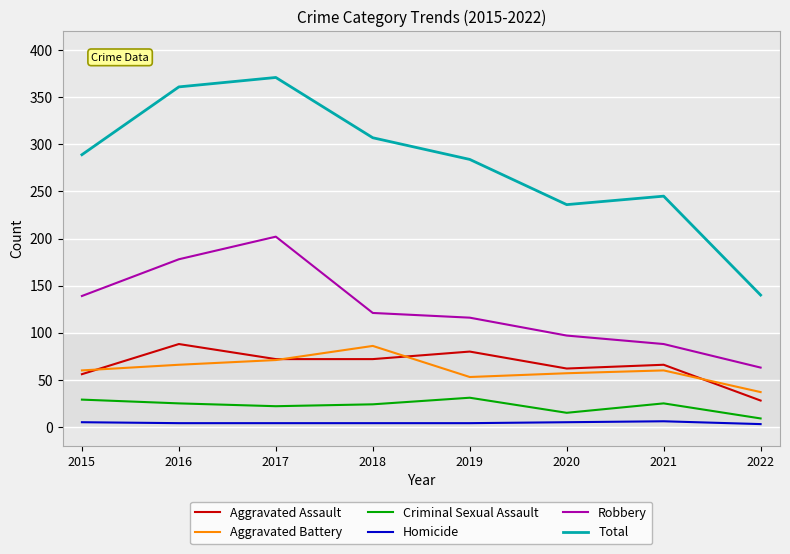

Is it true that Homicide equals 4 at 2018?

True